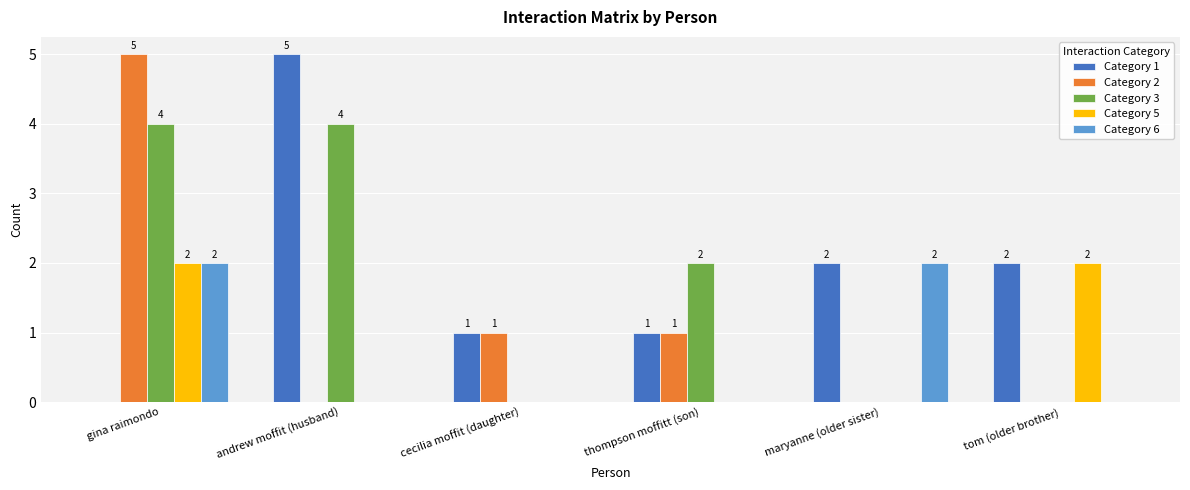

The Category 2 series shows -2 at maryanne (older sister). True or false?

False